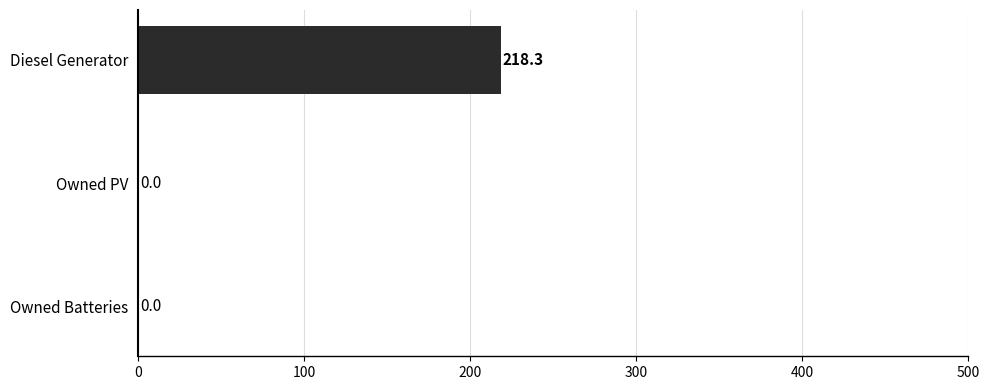

True or false: the data shows 0.0 at Owned Batteries.

True